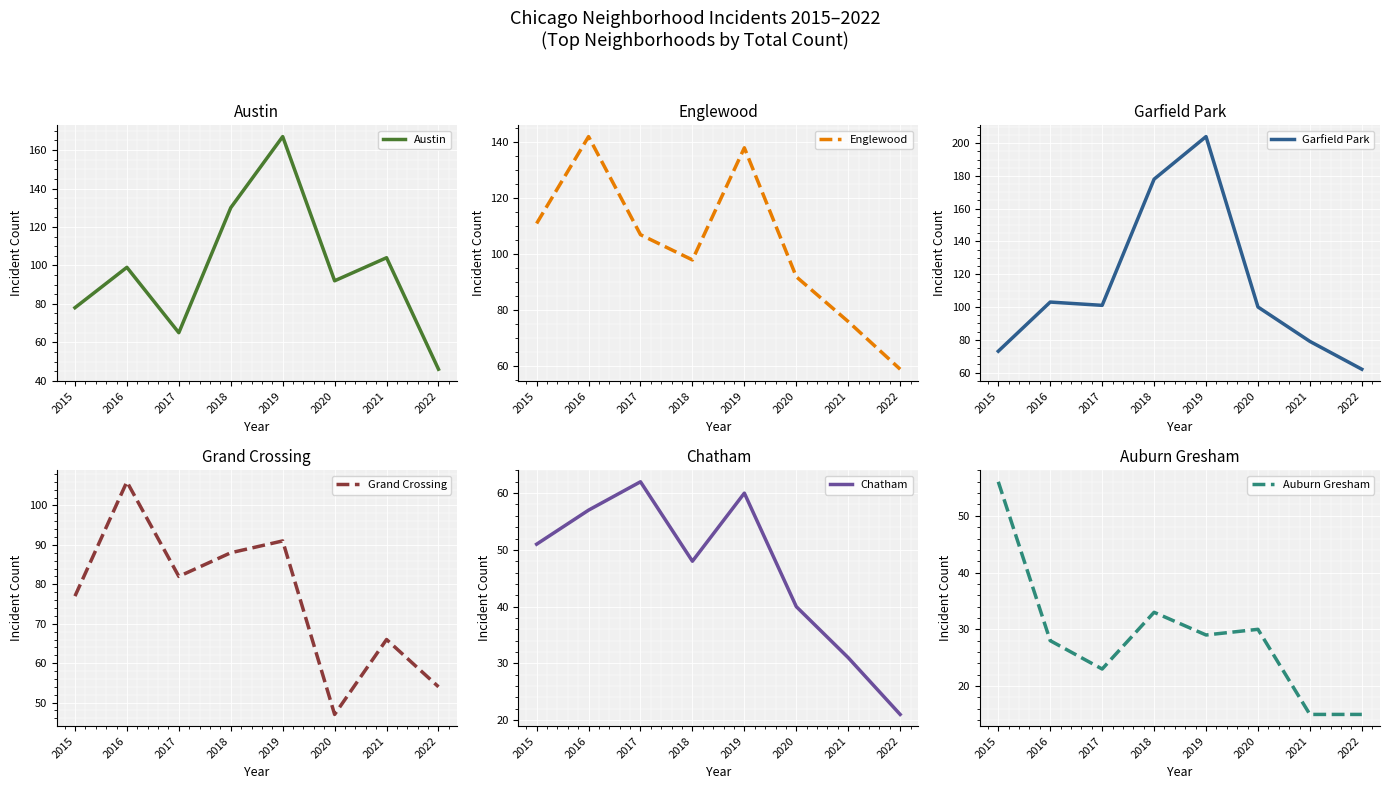

List the labels in order of Garfield Park value, largest first.

2019, 2018, 2016, 2017, 2020, 2021, 2015, 2022